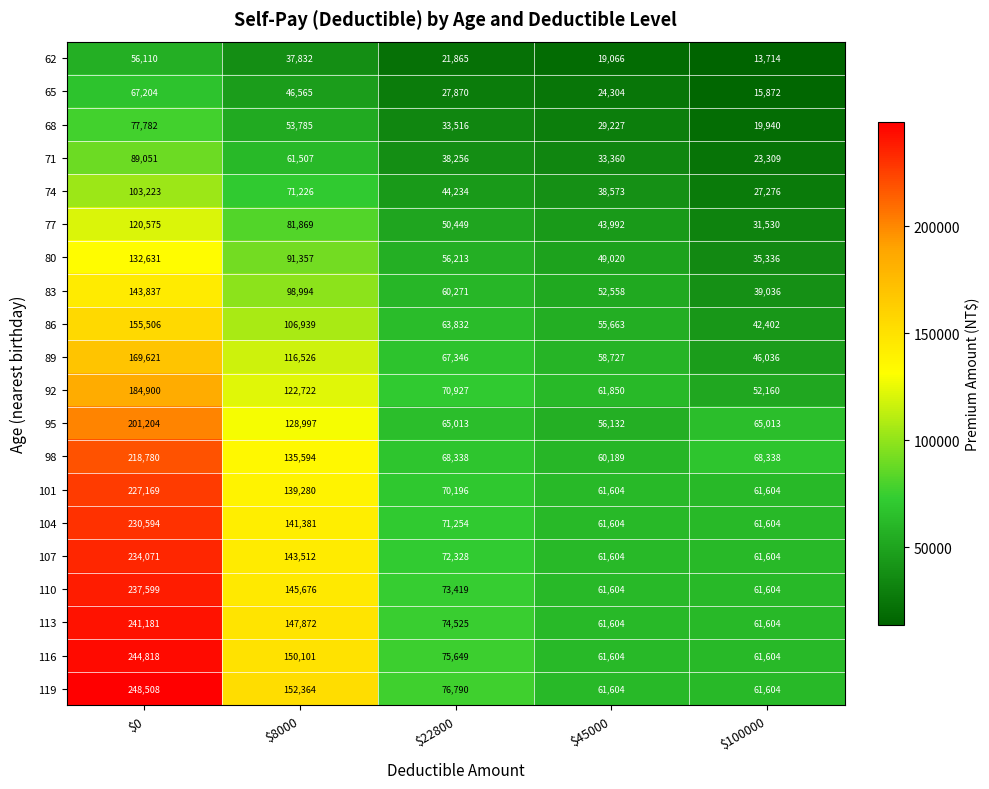

The value of 101 at $100000 is 61604. True or false?

True